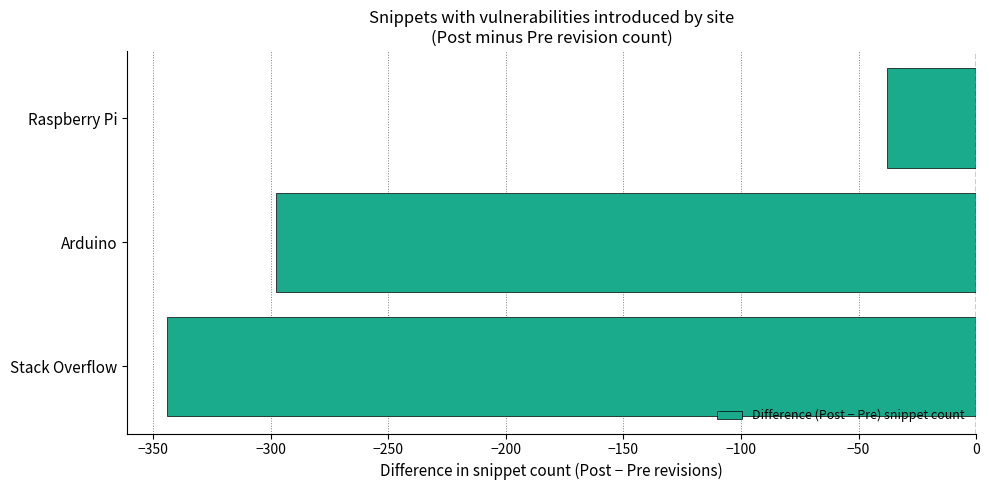

Between Arduino and Stack Overflow, which is larger?

Arduino